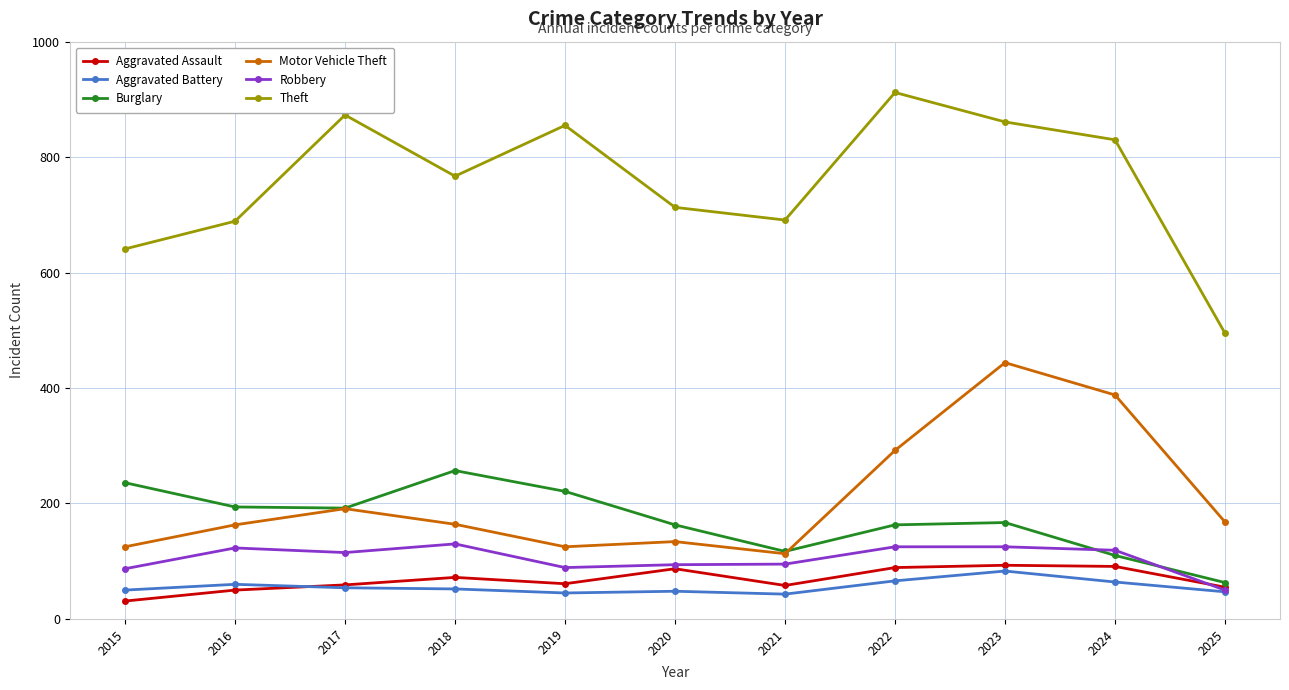

True or false: Aggravated Assault and Burglary cross at least once.

False